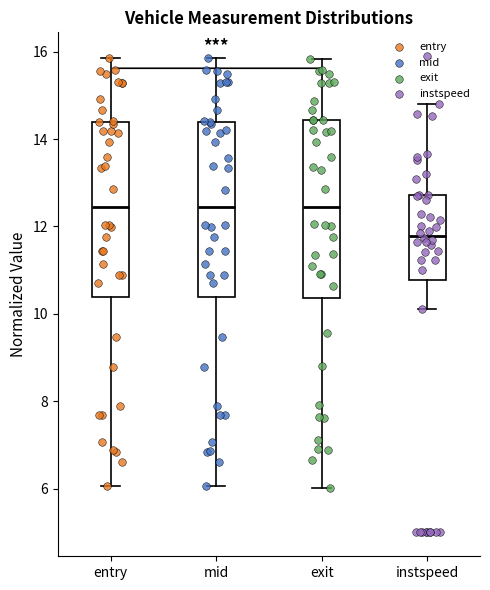

Reading left to right, transcribe this box plot: for each box, give where its median line is, the range the box spans, and where its two whiskers end, as read against the y-axis. The values are not printed on the chart, so give them approximately, as read against the axis.

entry: median 12.4, box 10.4 to 14.4, whiskers 6.0 to 15.8
mid: median 12.4, box 10.4 to 14.4, whiskers 6.0 to 15.8
exit: median 12.4, box 10.4 to 14.4, whiskers 6.0 to 15.8
instspeed: median 11.8, box 10.8 to 12.8, whiskers 10.2 to 14.8